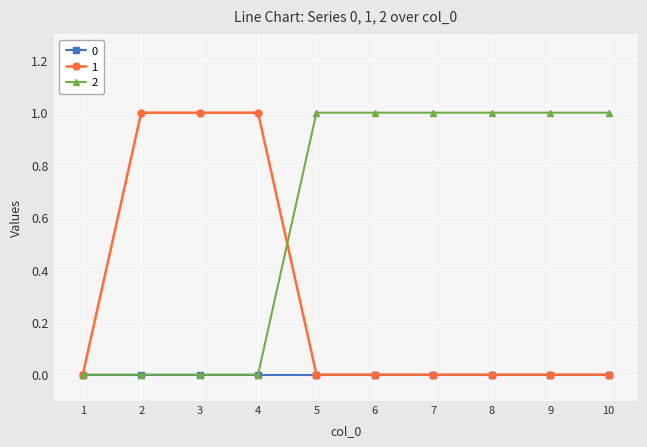

Reading left to right, what are all the values shown in this chart?

0: 0	0	0	0	0	0	0	0	0	0
1: 0	1	1	1	0	0	0	0	0	0
2: 0	0	0	0	1	1	1	1	1	1